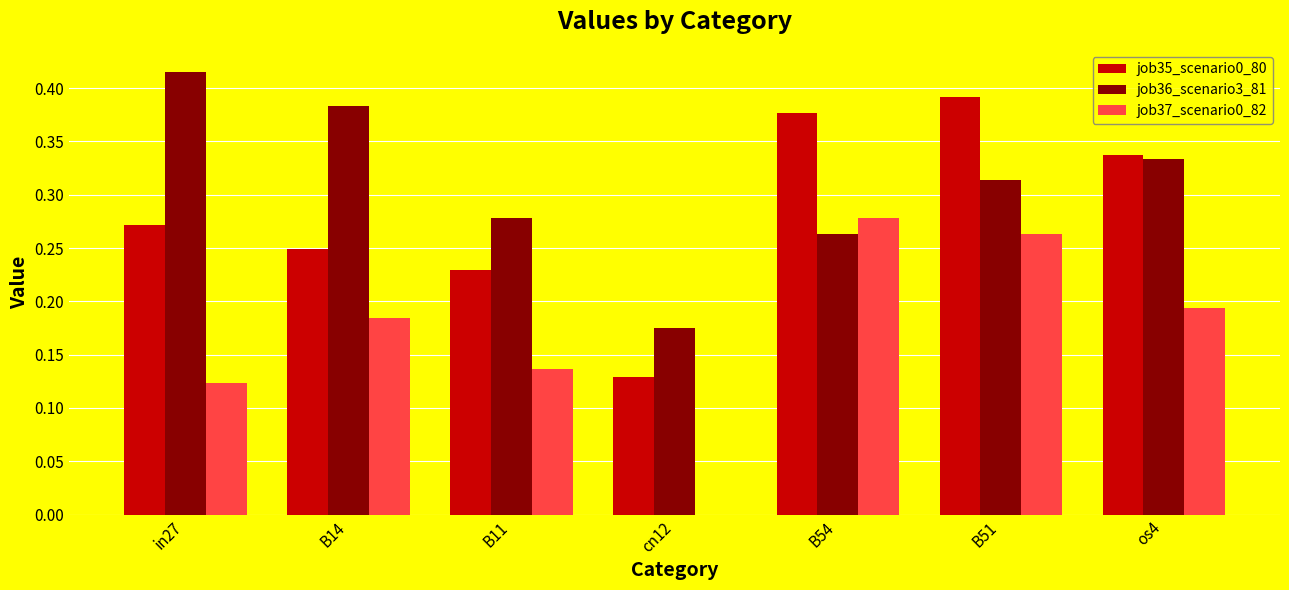

The job35_scenario0_80 series shows 0.2 at cn12. True or false?

False